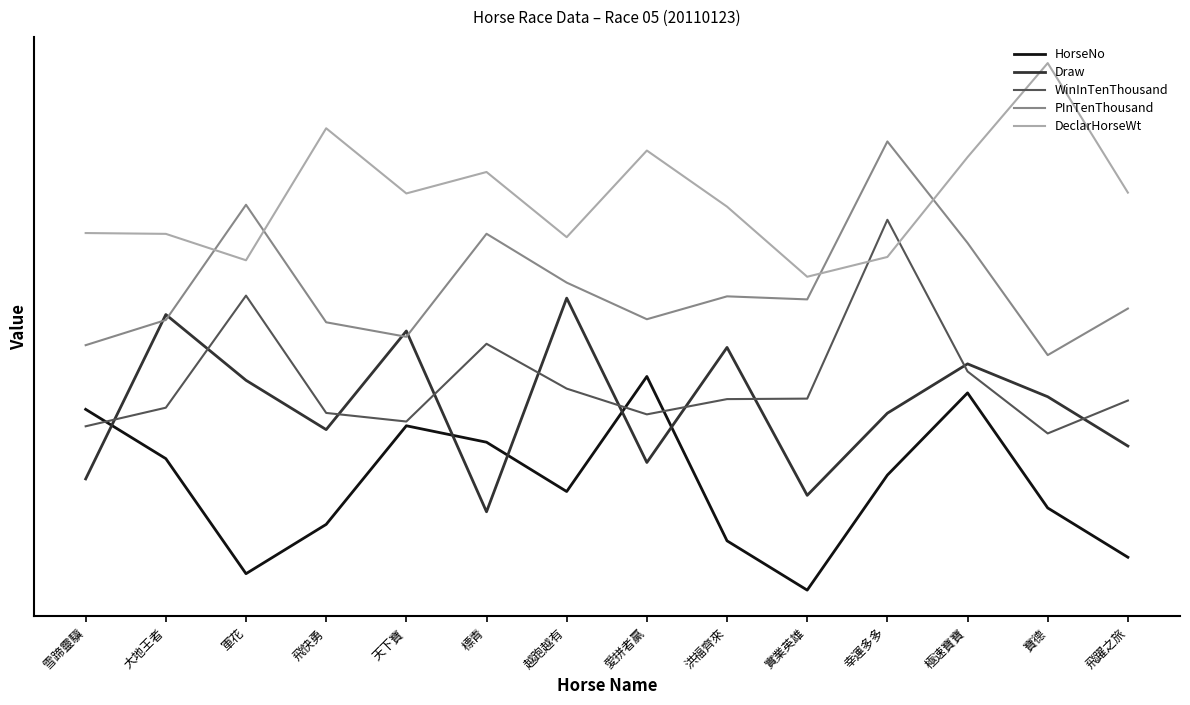

At which category does WinInTenThousand reach its first local peak?

軍花